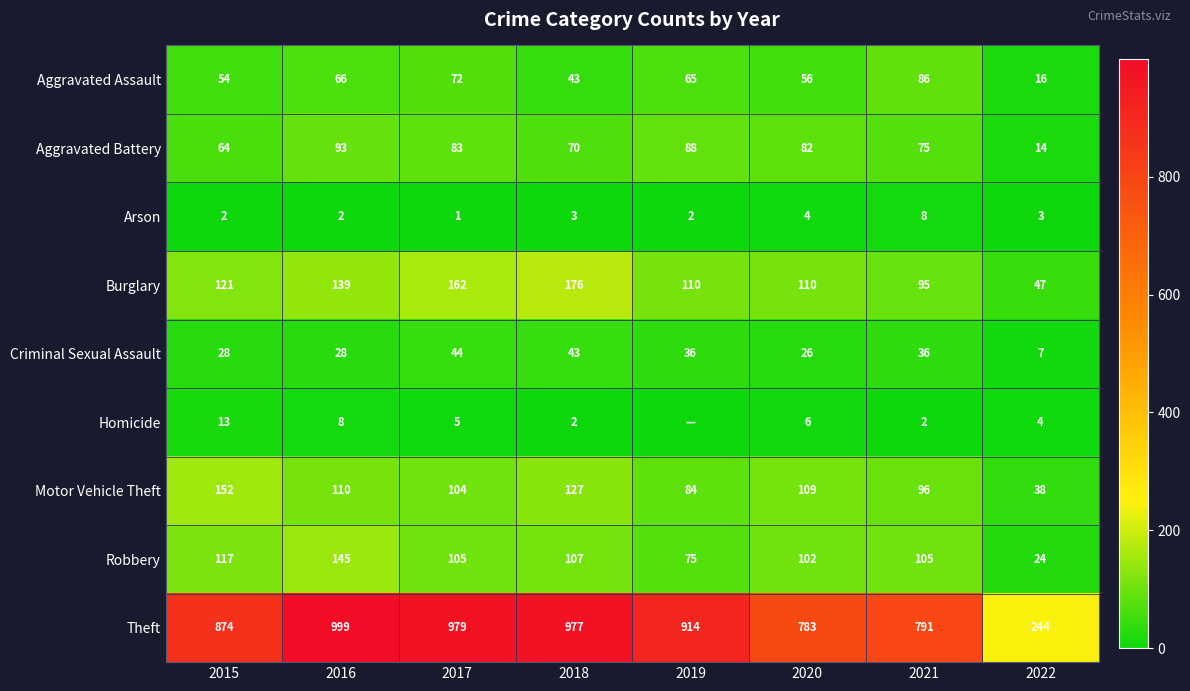

What is the difference between the maximum and minimum values in the Aggravated Battery series?

79